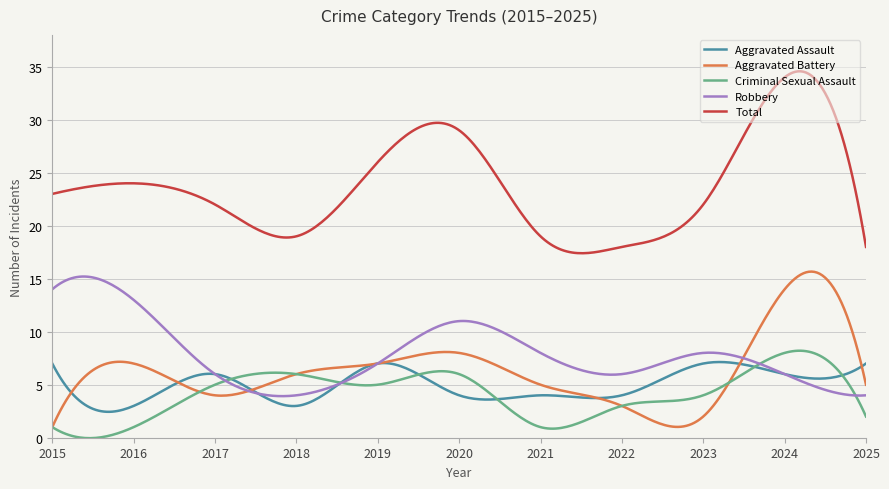

Which series has the largest total across all categories?

Total